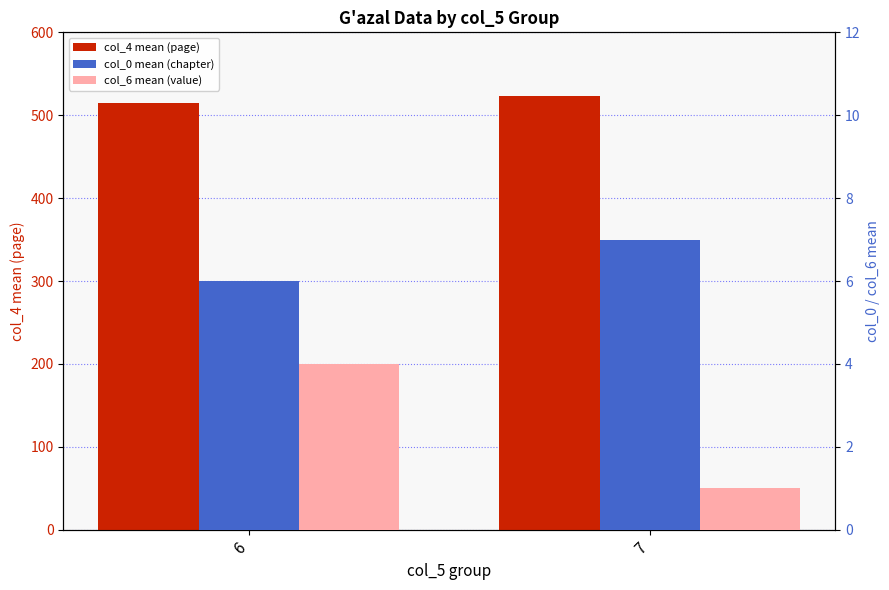

At which label does col_4 mean (page) first exceed 523?

7